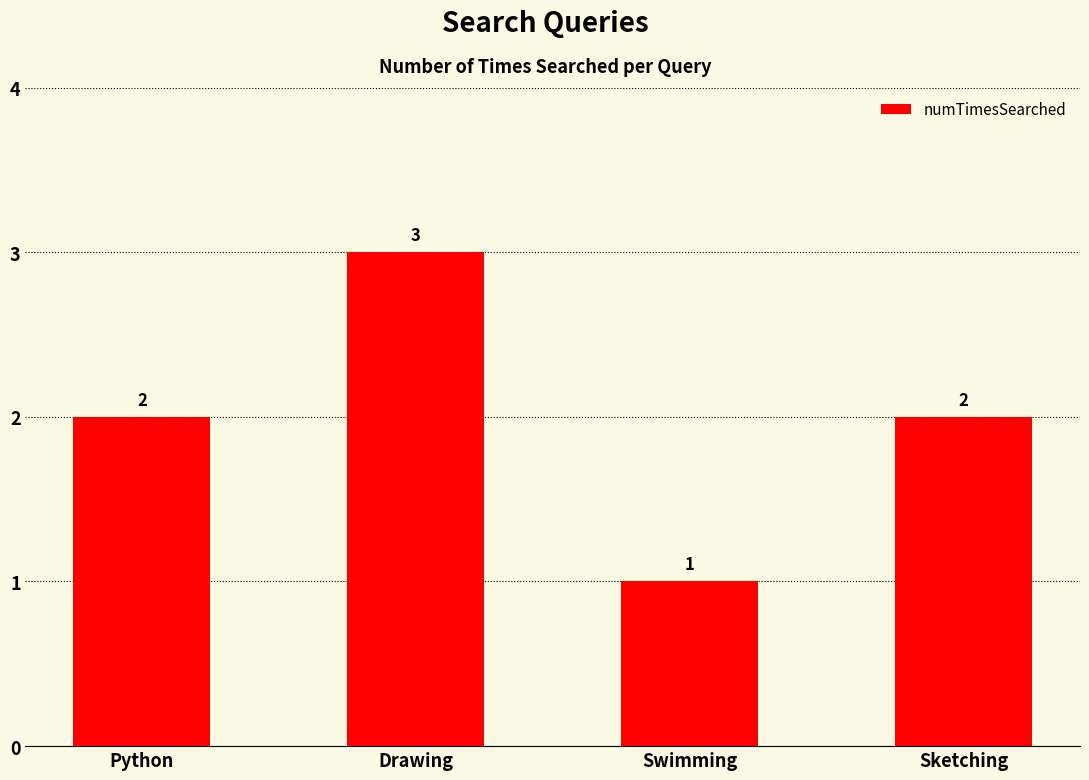

Which category has the highest value across all series?

Drawing